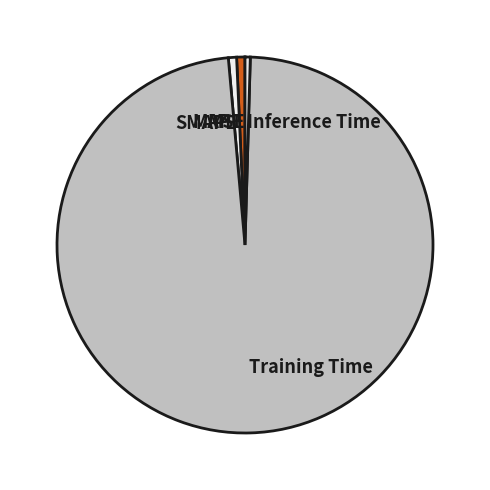

Which slice is the largest?

Training Time